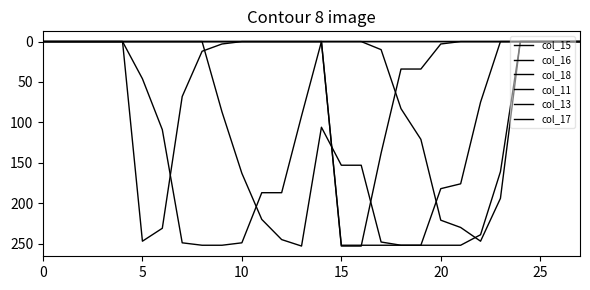

What is the label of the 23rd point from the left?

22